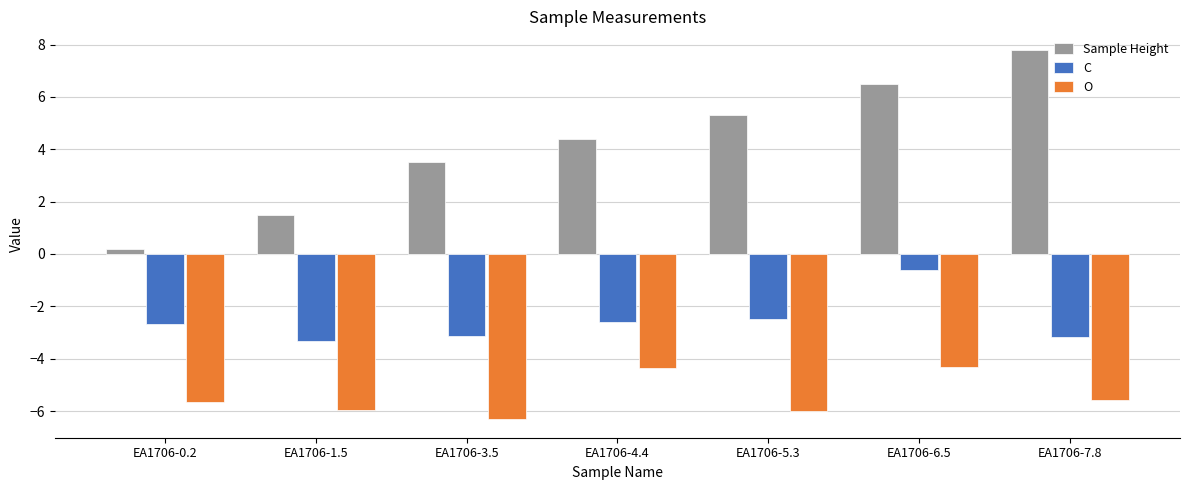

List the series in order of their peak value, lowest first.

O, C, Sample Height